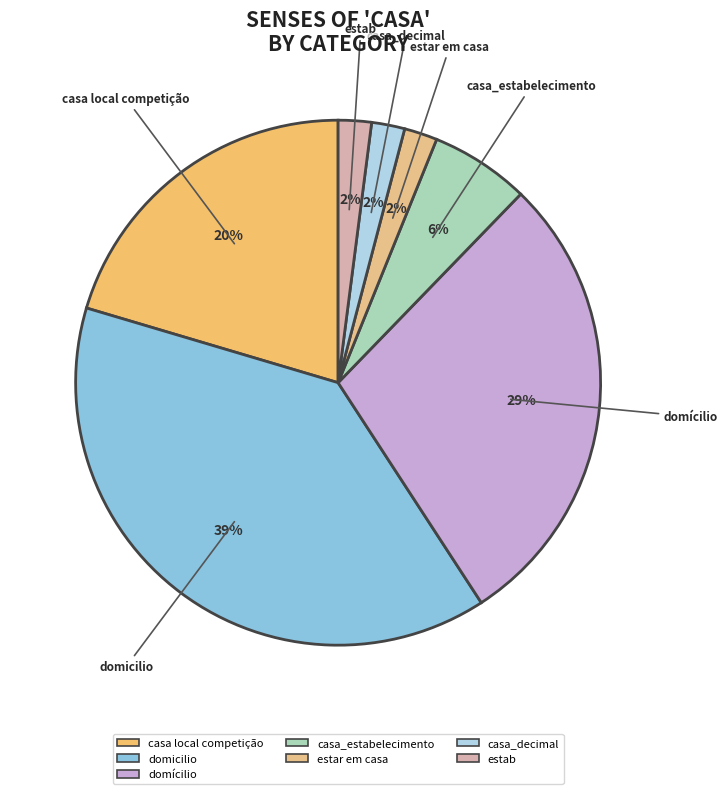

To the nearest percent, what portion does estar em casa represent?

2%